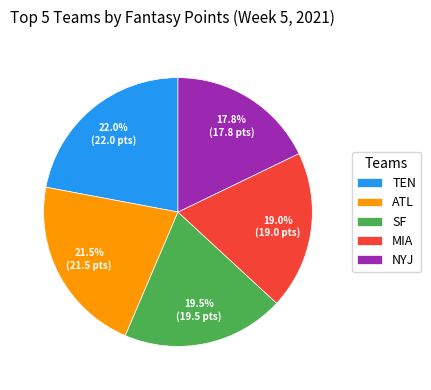

To the nearest percent, what portion does NYJ represent?

18%